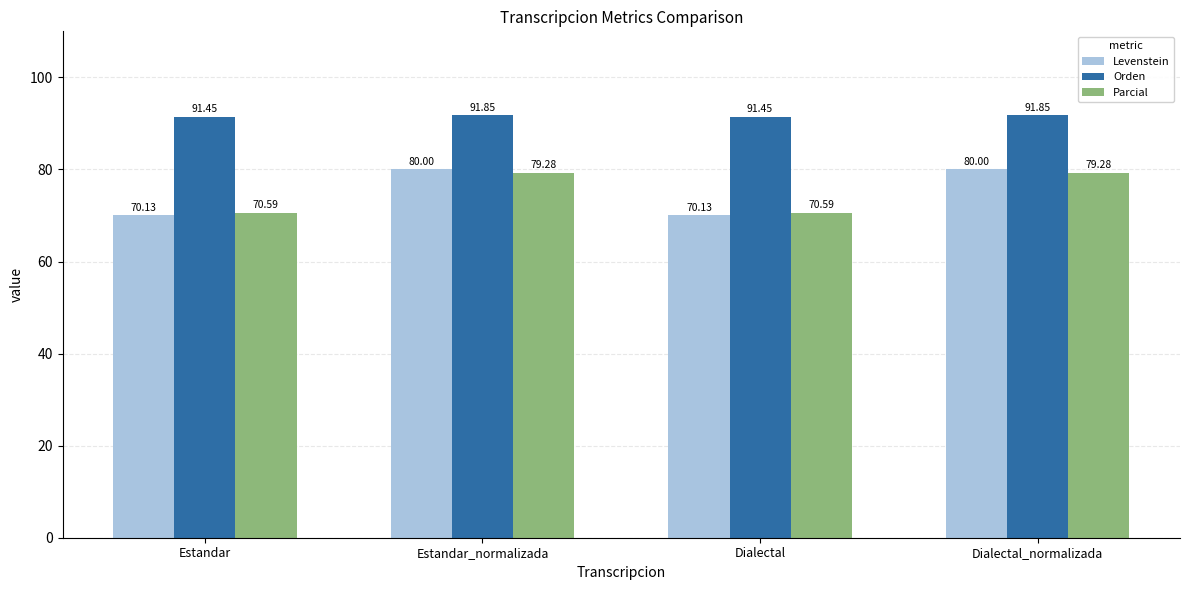

What is the approximate value of Levenstein at Estandar?

70.1